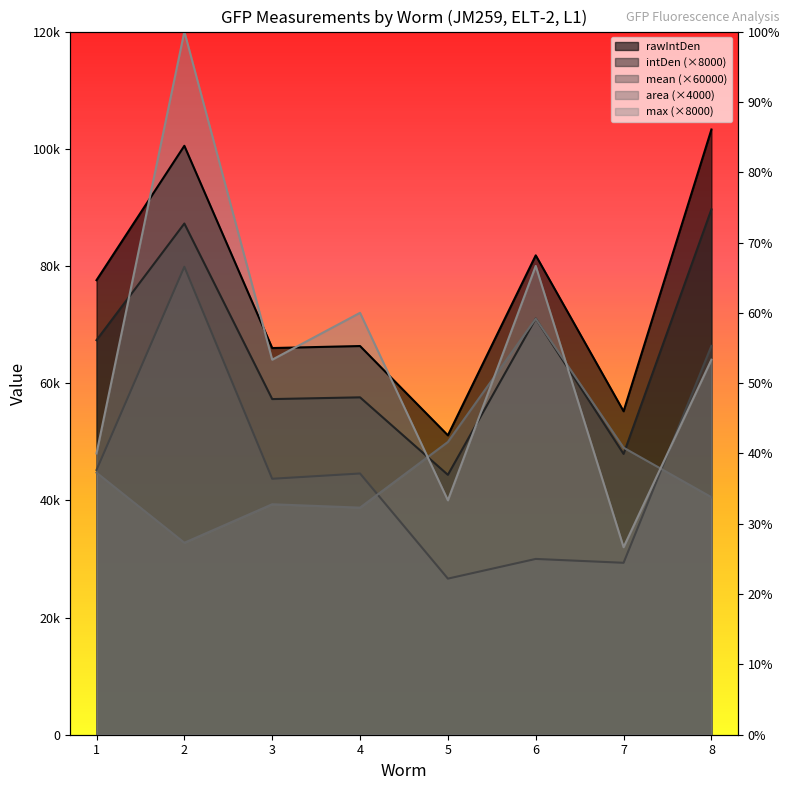

What is the sum of the max values at 3 and 6?

144000.0